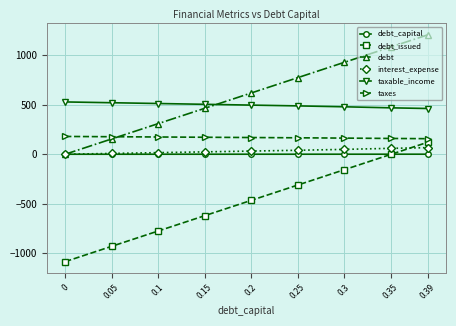

Rank the series by their maximum value, from highest to lowest.

debt, taxable_income, taxes, debt_issued, interest_expense, debt_capital